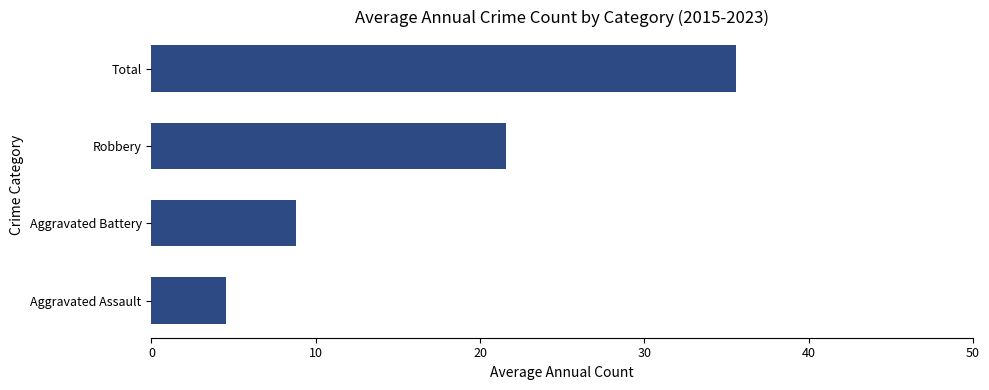

Approximately how many times larger is the value at Total compared to Aggravated Assault?

7.8